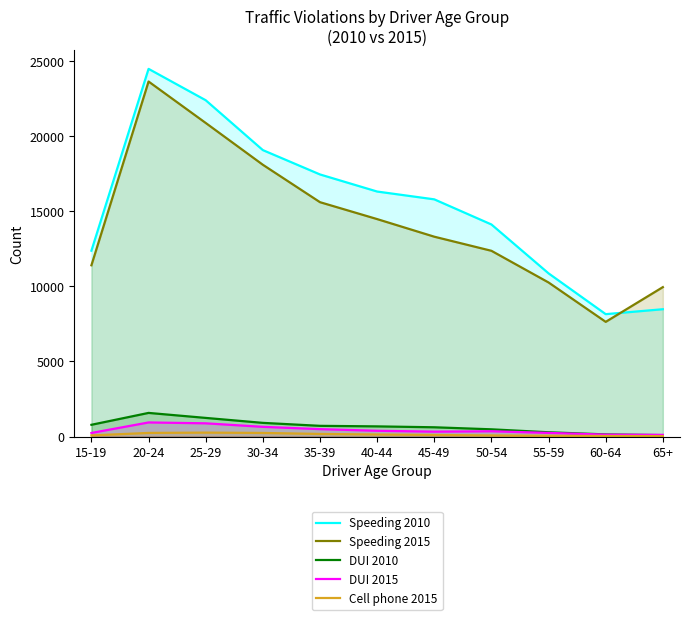

Rank the series at 35-39 from lowest to highest value.

Cell phone 2015, DUI 2015, DUI 2010, Speeding 2015, Speeding 2010